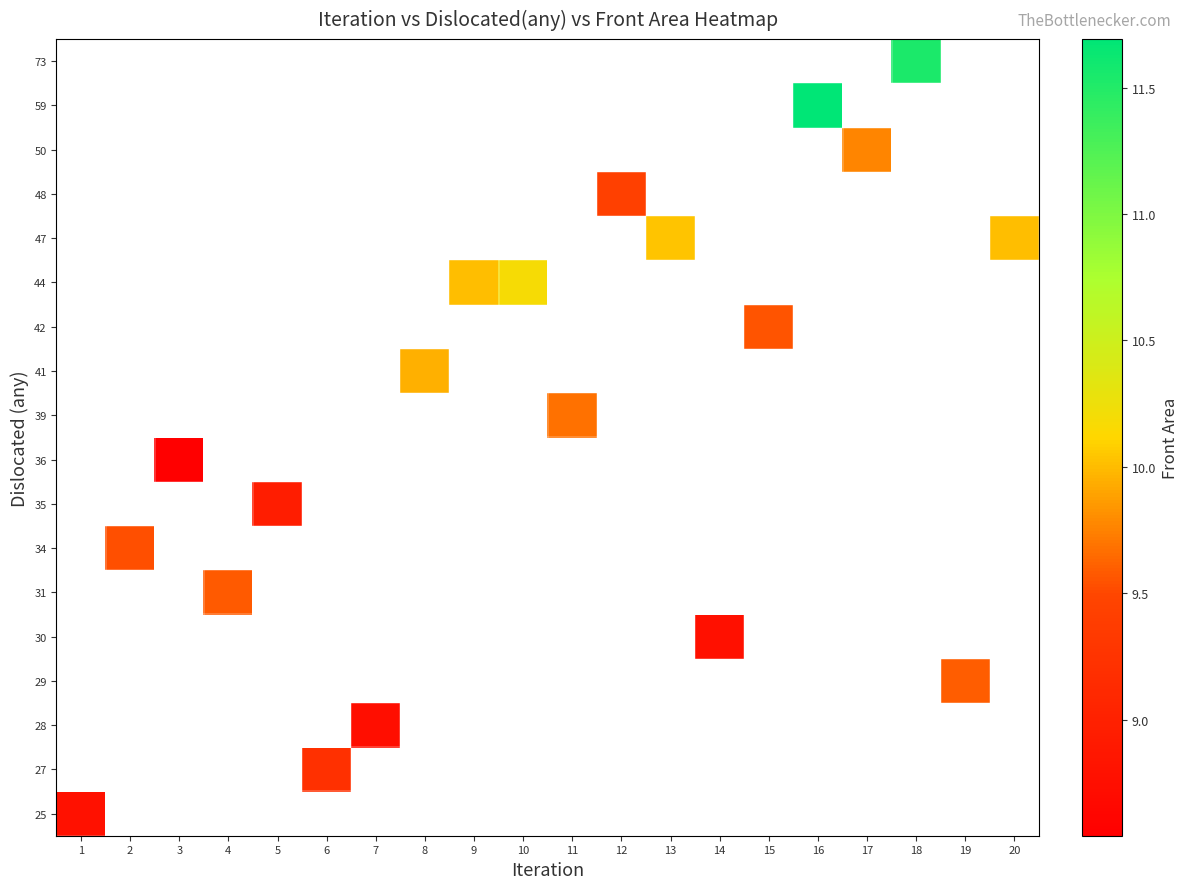

What is the maximum value shown in the chart?

11.7